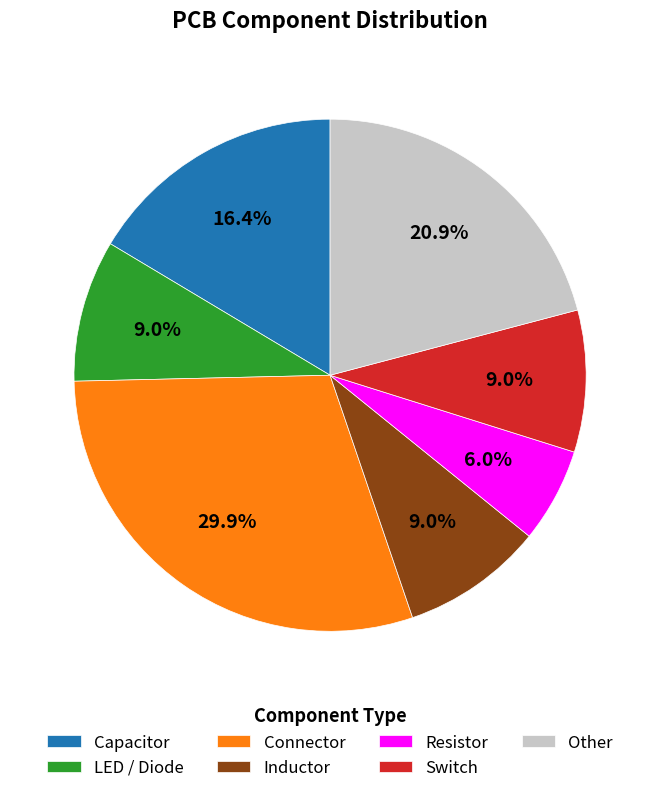

To the nearest percent, what portion does Resistor represent?

6%